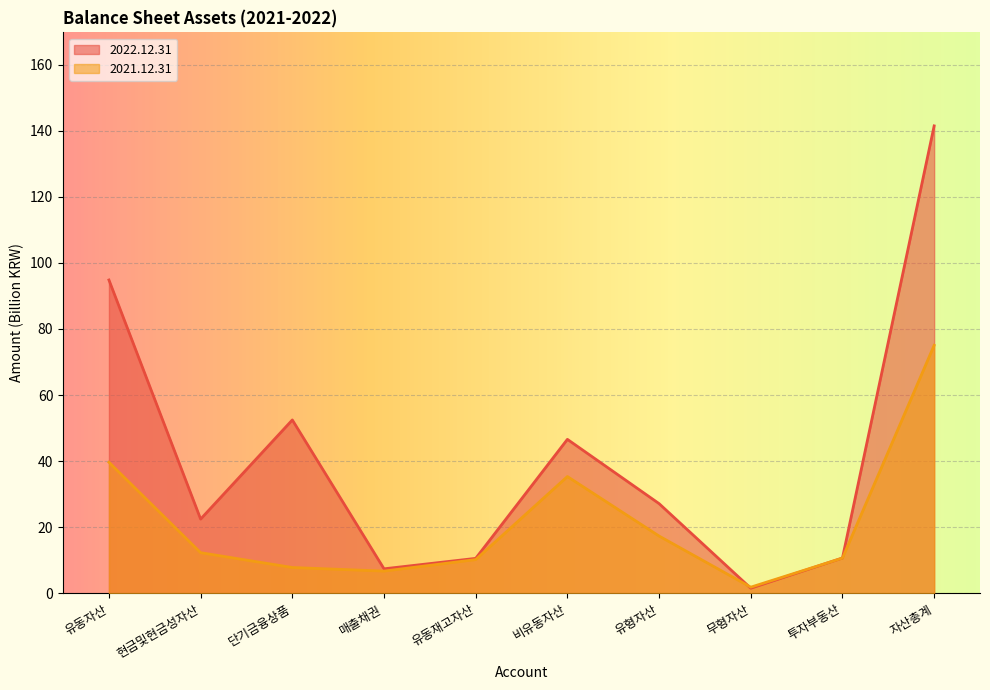

At which category is the sum across all series the highest?

자산총계